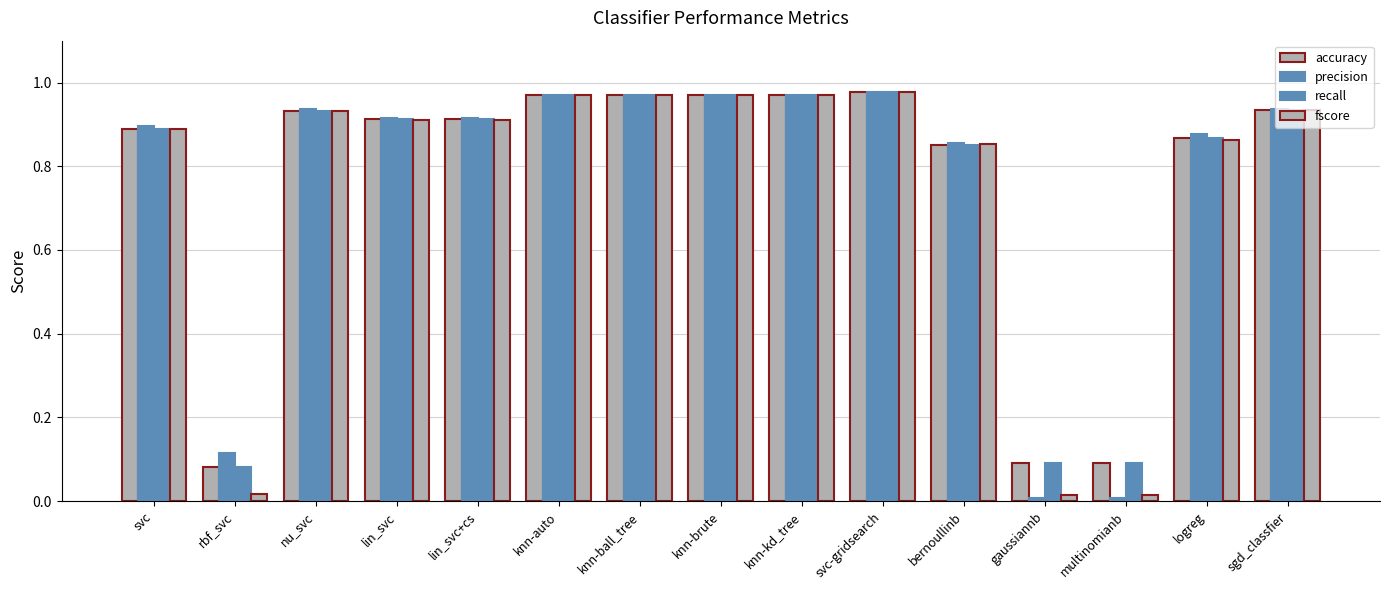

How many bars are there in each group?

4